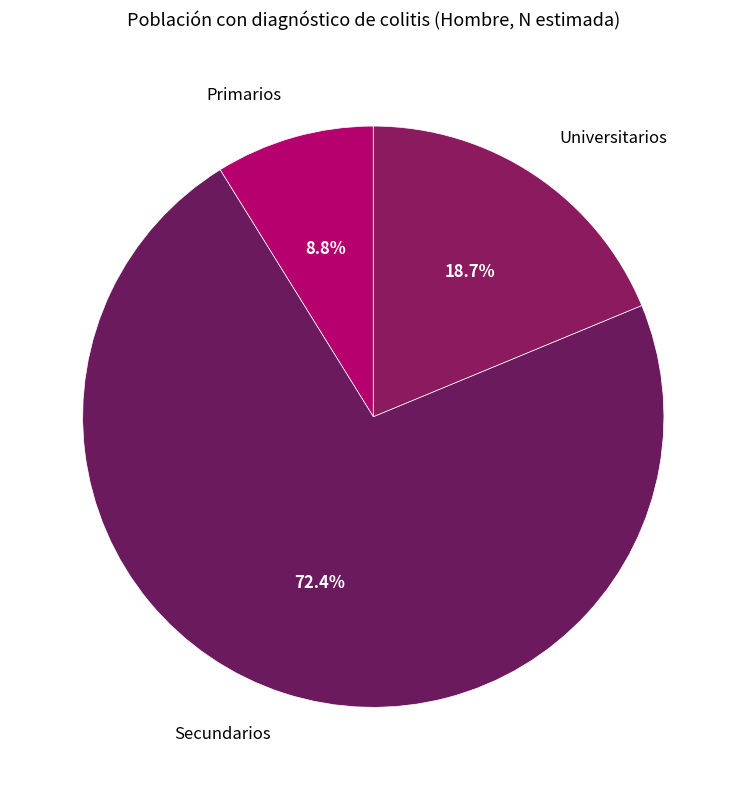

How many segments does this pie chart have?

3